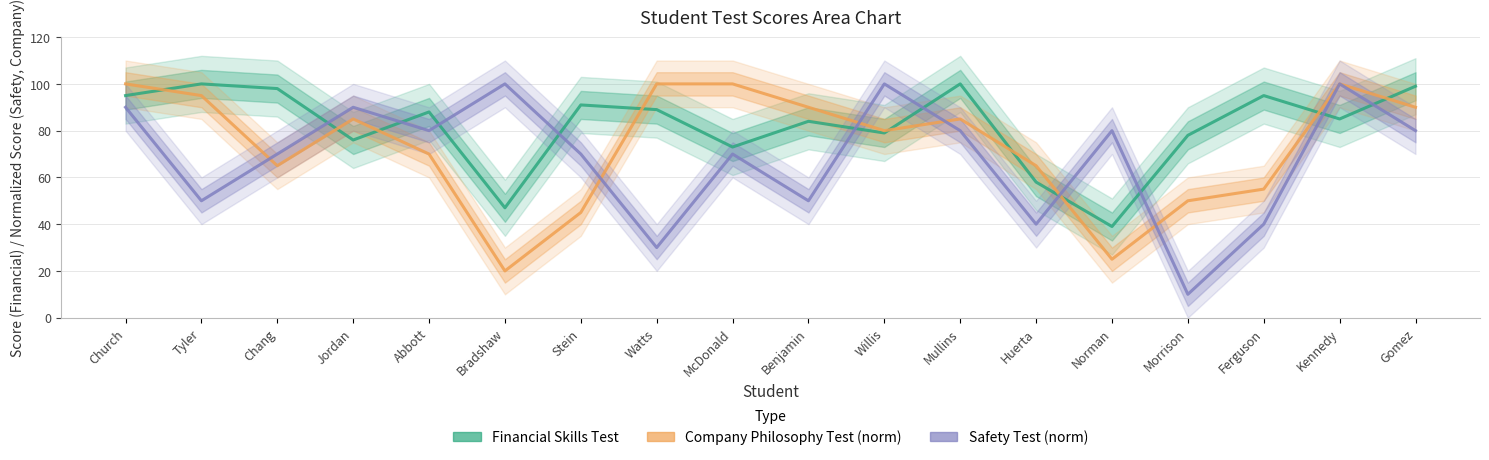

What is the difference between the second highest and minimum values in the Company Philosophy Test (norm) series?

80.0